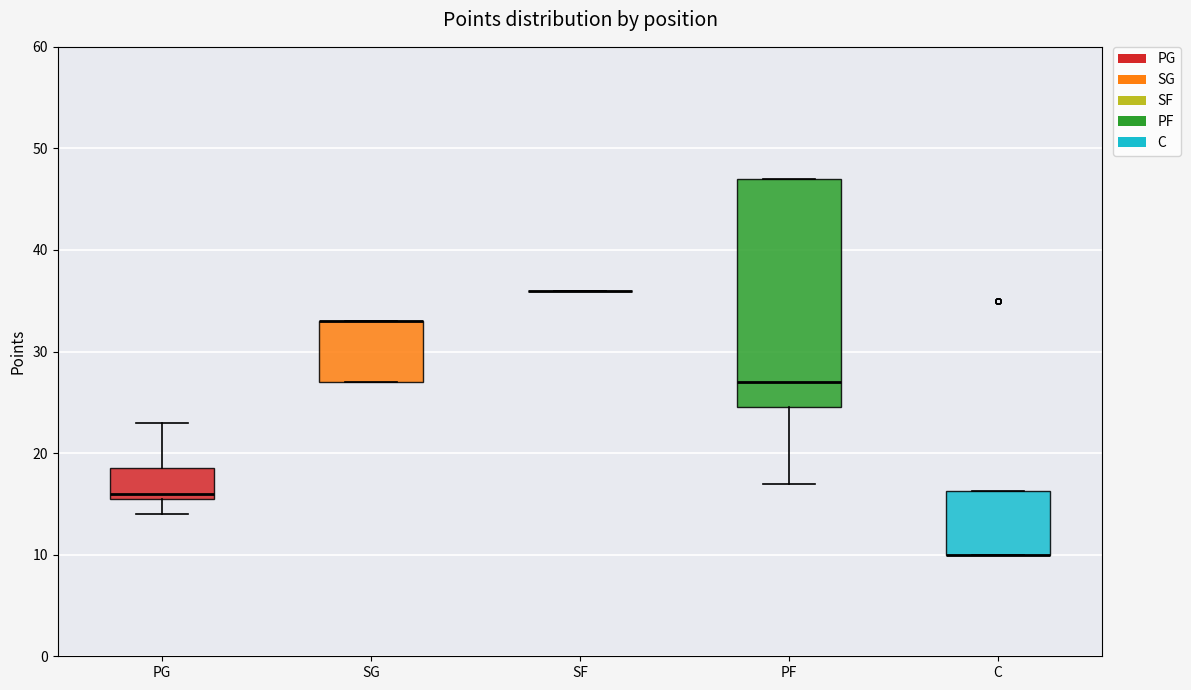

Reading left to right, transcribe this box plot: for each box, give where its median line is, the range the box spans, and where its two whiskers end, as read against the y-axis. The values are not printed on the chart, so give them approximately, as read against the axis.

PG: median 16 (just above the box's lower edge), box 16 to 19, whiskers 14 to 23
SG: median 33 (drawn on the box's upper edge), box 27 to 33, whiskers 27 to 33
SF: box collapsed to a line at 36, whiskers 36 to 36
PF: median 27, box 25 to 47, whiskers 17 to 47
C: median 10 (drawn on the box's lower edge), box 10 to 16, whiskers 10 to 16